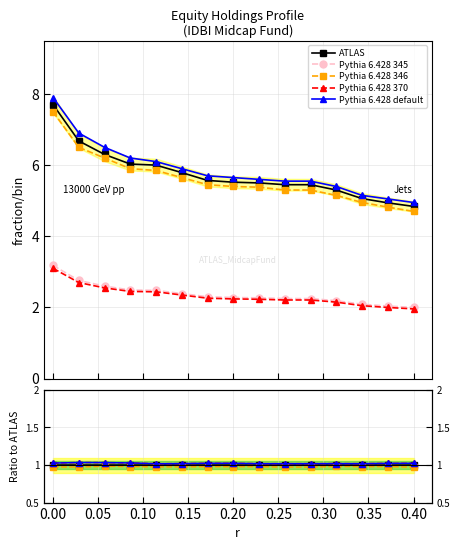

What is the label of the 12th point from the right?

0.10